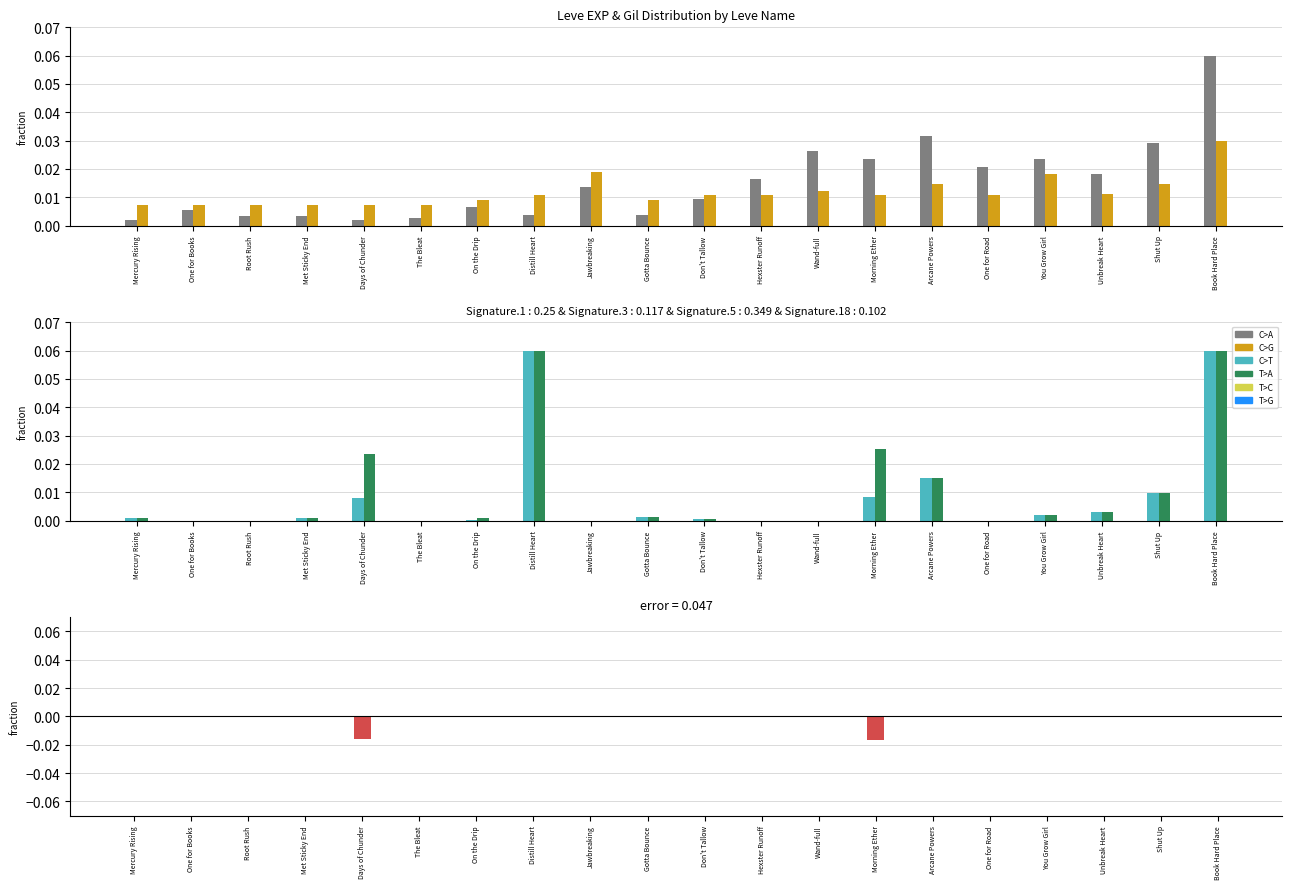

Is it true that currentAveragePriceNQ equals 0.0 at Hexster Runoff?

False